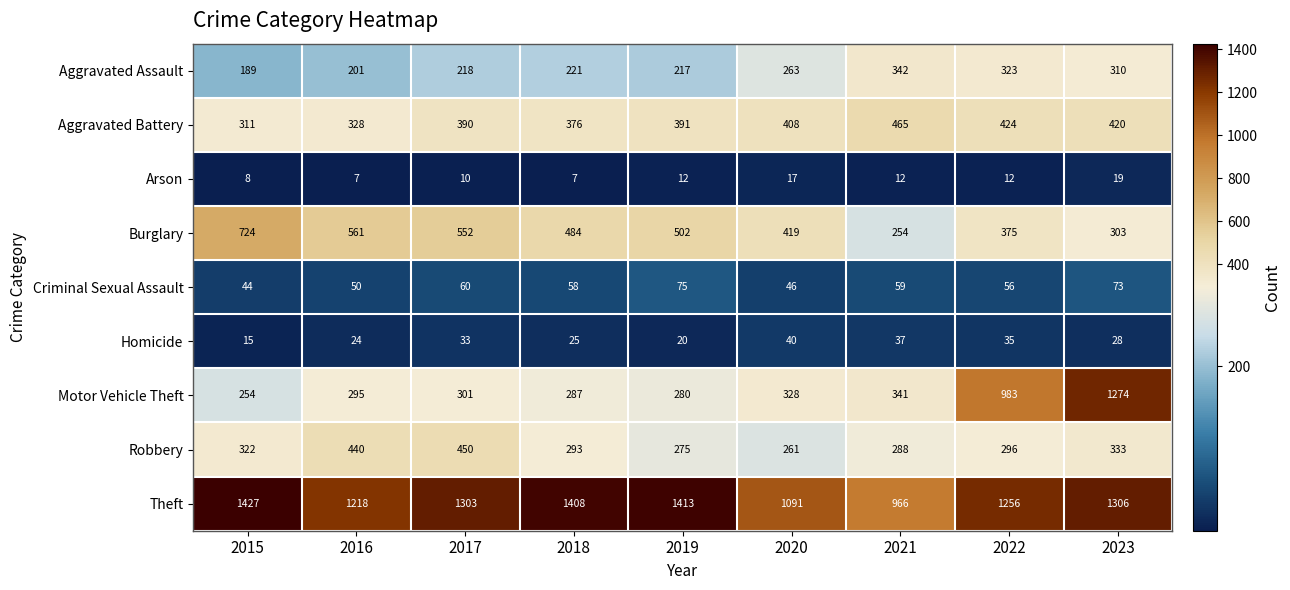

At 2018, list the series in order from largest to smallest.

Theft, Burglary, Aggravated Battery, Robbery, Motor Vehicle Theft, Aggravated Assault, Criminal Sexual Assault, Homicide, Arson